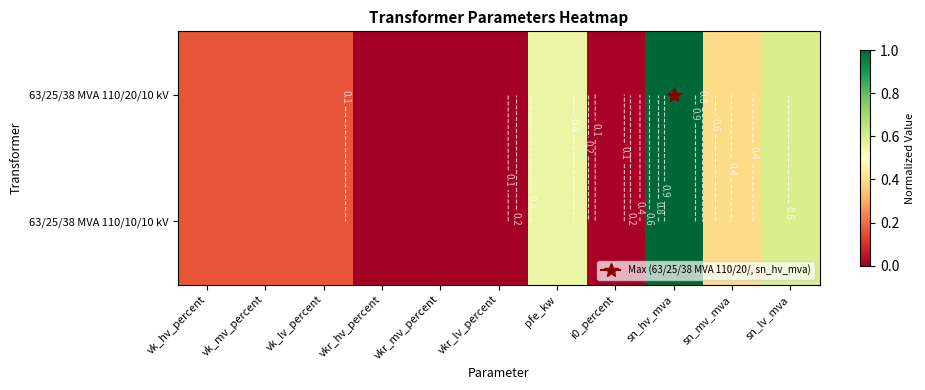

List the series in order of their peak value, highest first.

63/25/38 MVA 110/20/10 kV, 63/25/38 MVA 110/10/10 kV